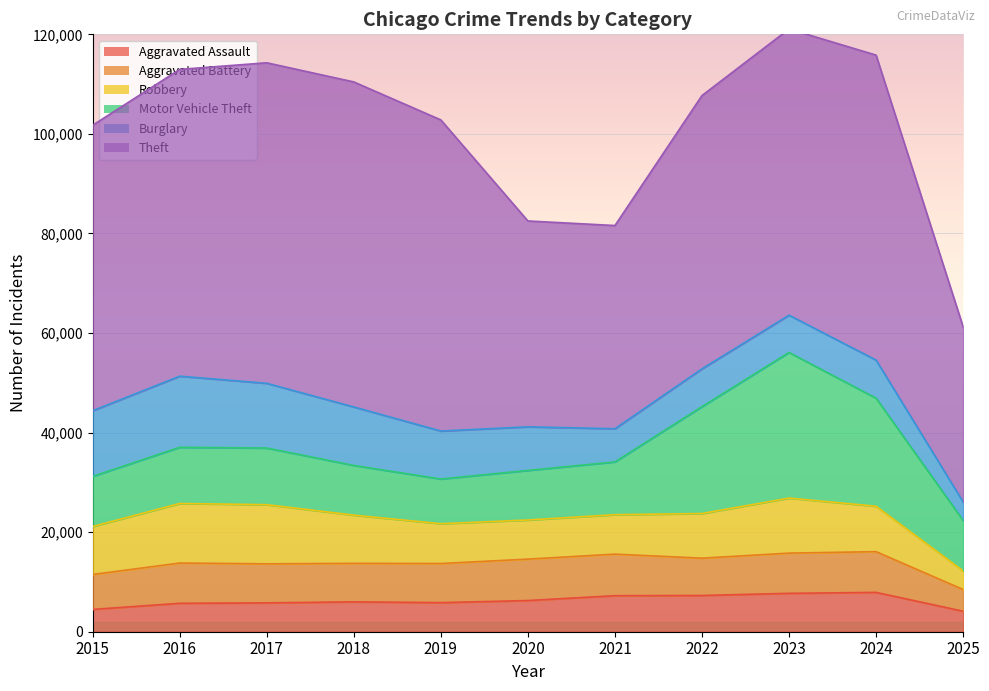

At which category does Aggravated Battery reach its first local peak?

2016